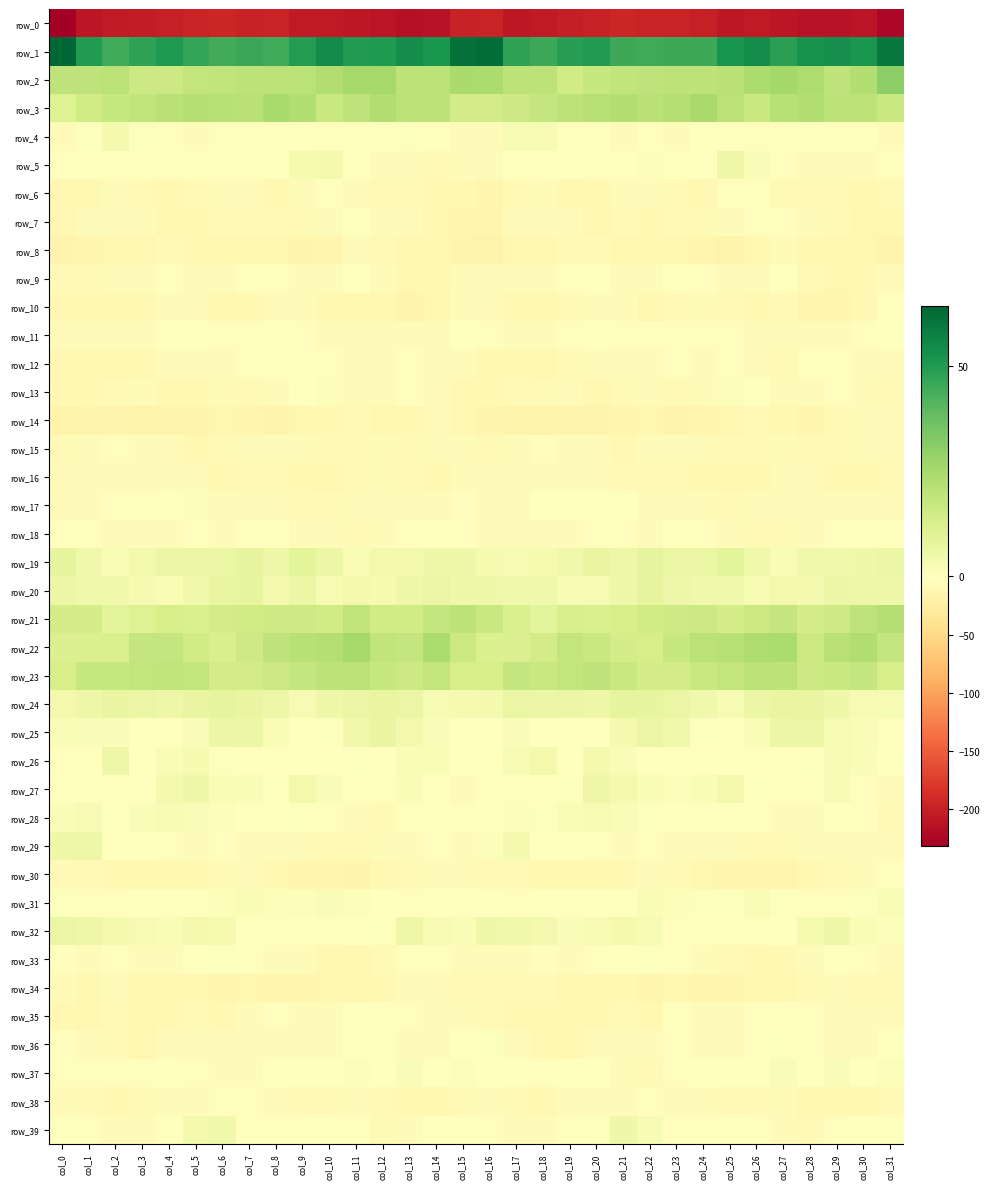

List the labels in order of row_1 value, largest first.

col_0, col_16, col_15, col_31, col_10, col_13, col_26, col_29, col_28, col_25, col_30, col_14, col_12, col_4, col_11, col_1, col_20, col_9, col_19, col_27, col_17, col_3, col_5, col_7, col_21, col_24, col_18, col_23, col_2, col_22, col_8, col_6